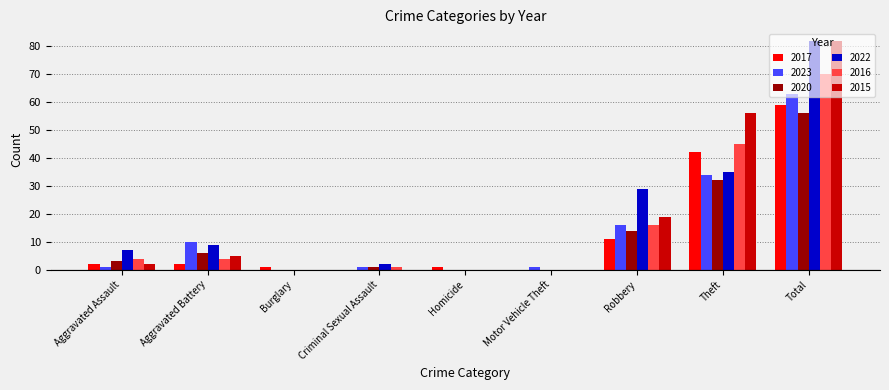

What is the sum of all 2016 values?

140